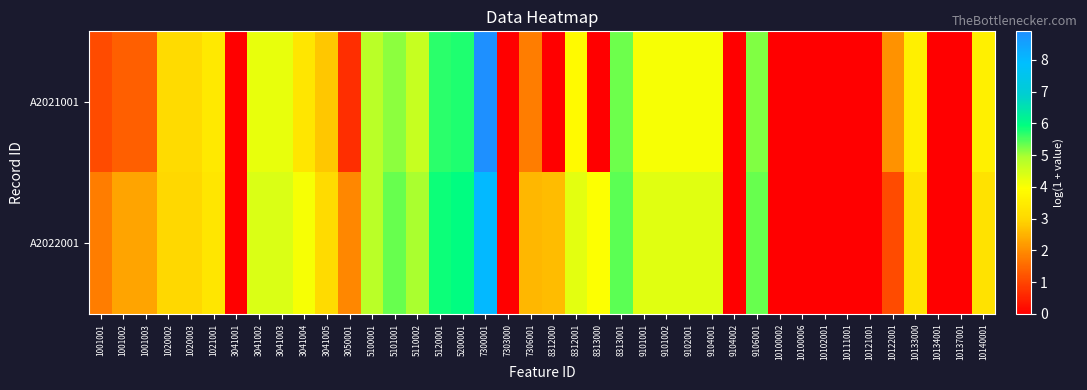

How many distinct data groups are displayed?

2